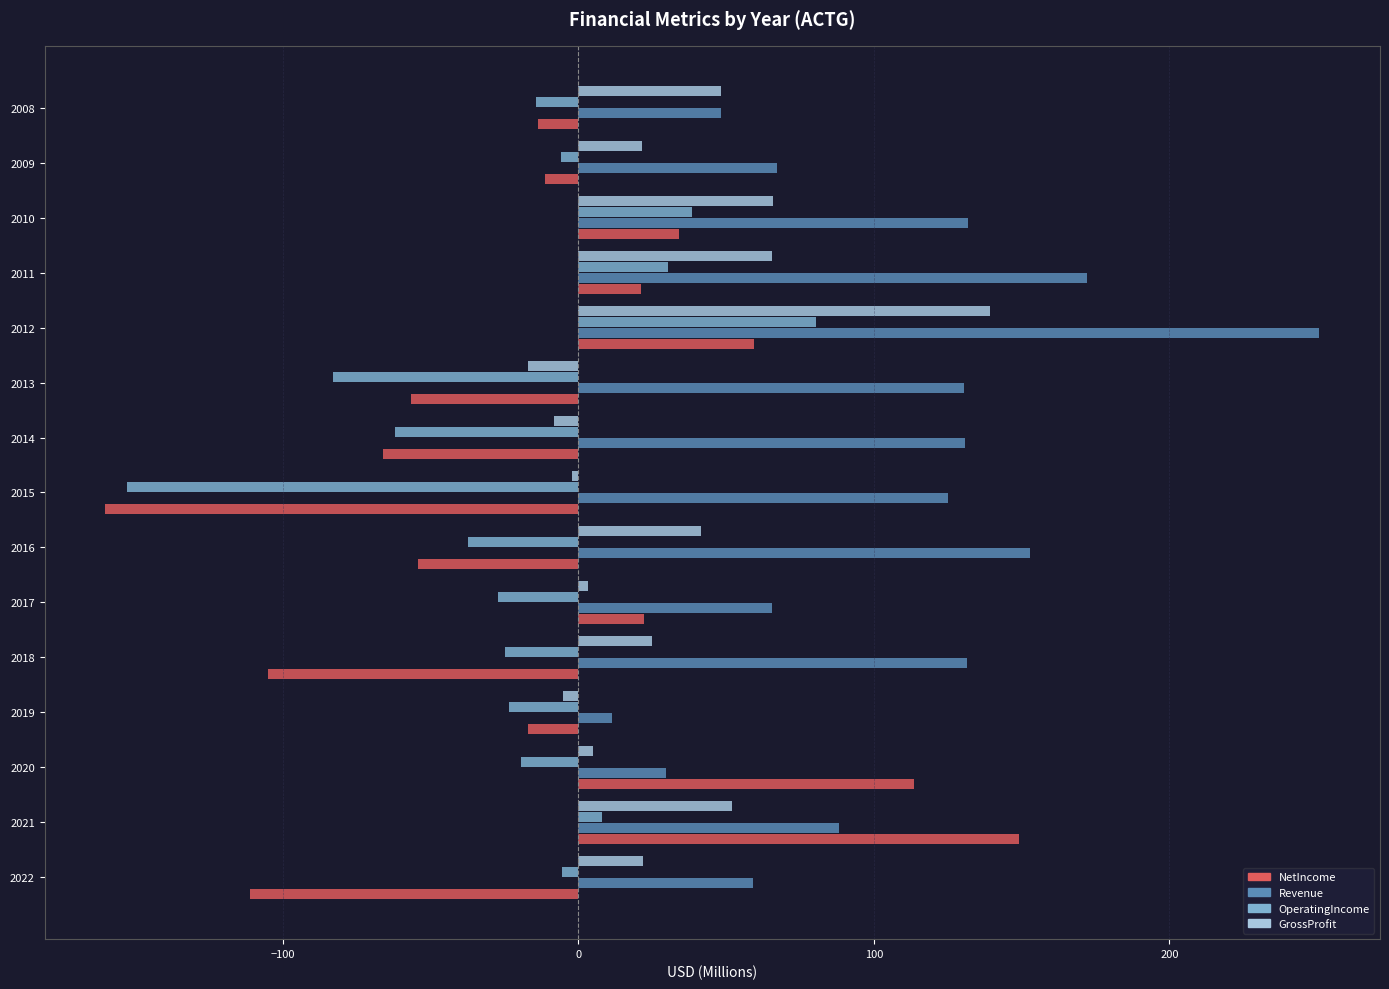

Which category has the lowest value across all series?

2015